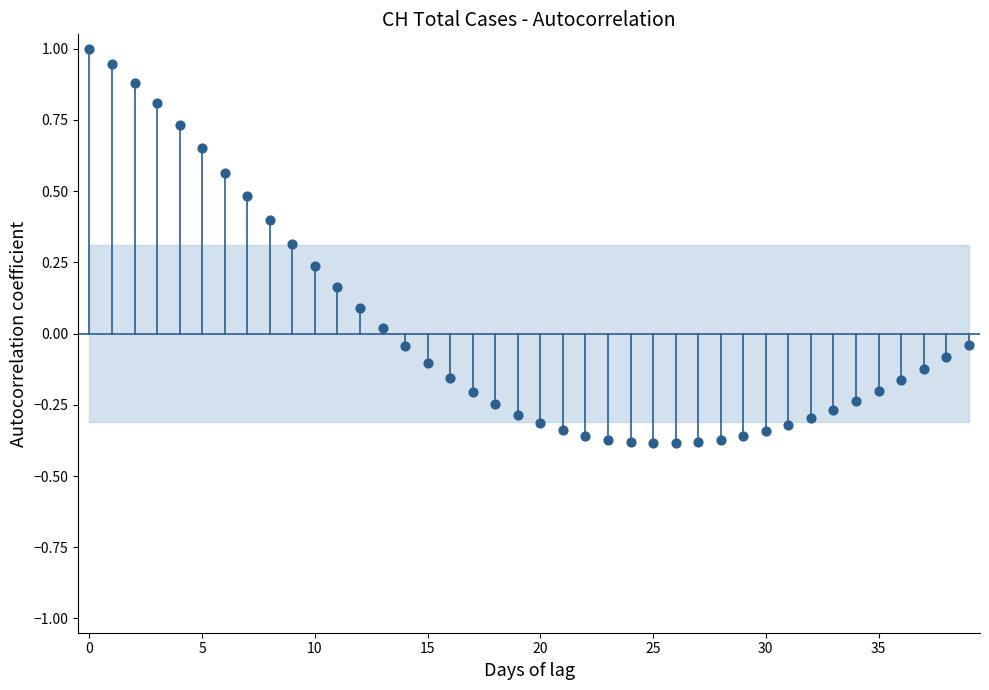

What is the range of Y values (max minus min)?

1.4